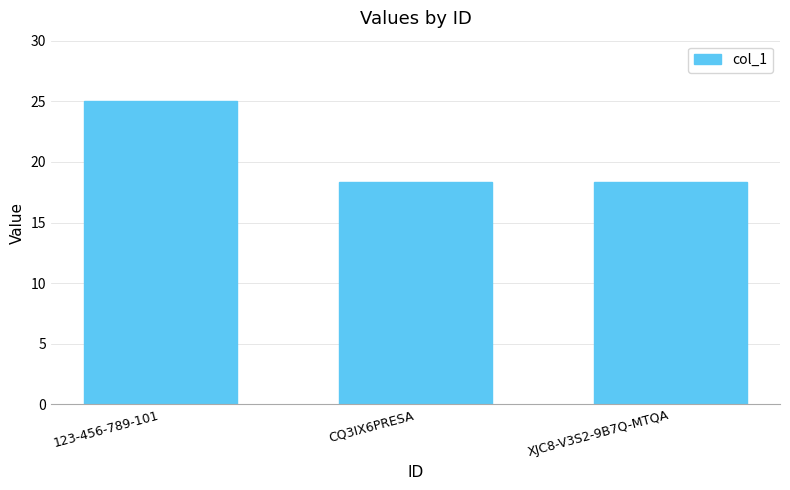

Is it true that the value at XJC8-V3S2-9B7Q-MTQA is 18.3?

True